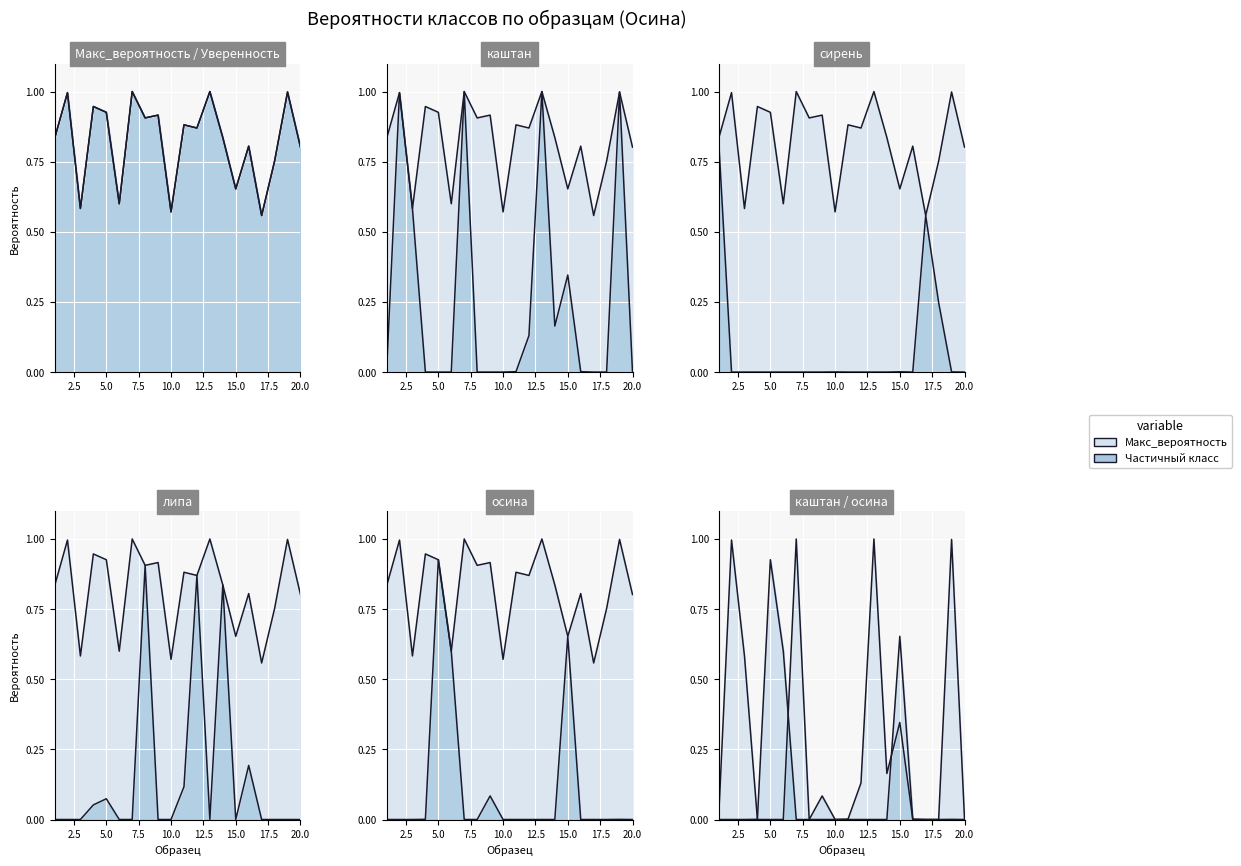

Which label corresponds to the largest value in the chart?

7